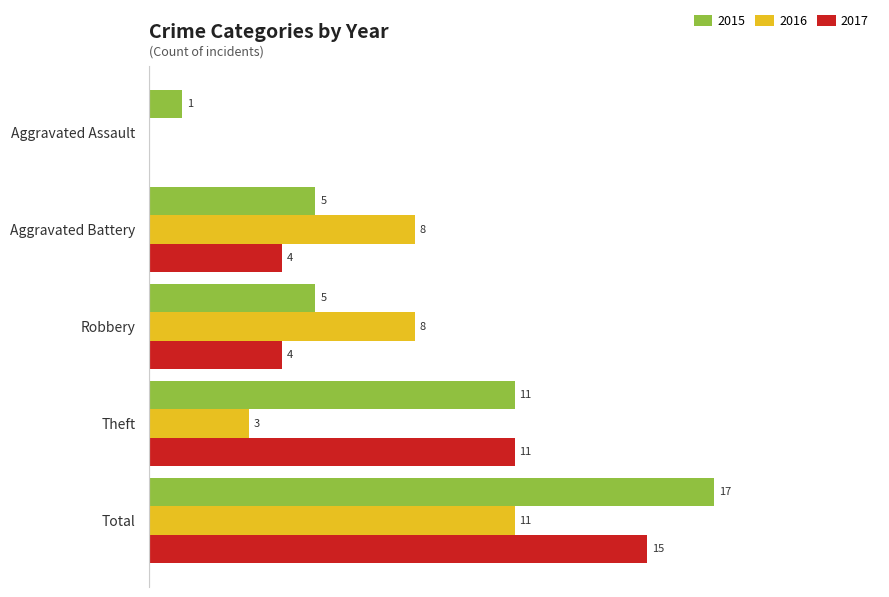

Is the value of 2015 at Aggravated Battery greater than the value of 2016 at Theft?

Yes